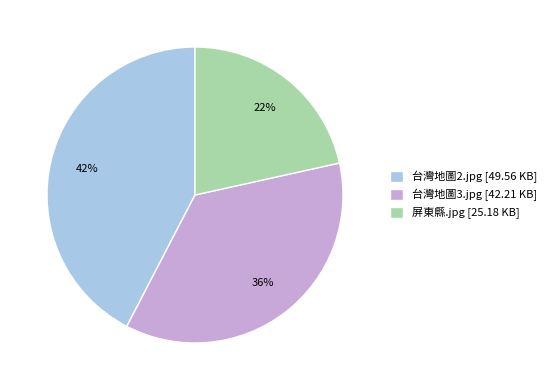

Do 台灣地圖2.jpg [49.56 KB] and 屏東縣.jpg [25.18 KB] together represent more than half of the pie?

Yes